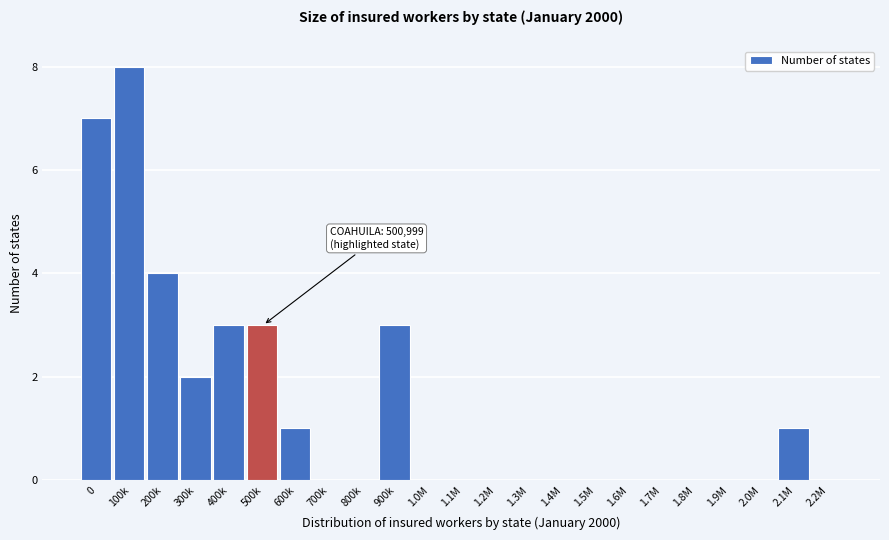

Reading right to left, extract all data points from this chart.

2.2M=0	2.1M=1	2.0M=0	1.9M=0	1.8M=0	1.7M=0	1.6M=0	1.5M=0	1.4M=0	1.3M=0	1.2M=0	1.1M=0	1.0M=0	900k=3	800k=0	700k=0	600k=1	500k=3	400k=3	300k=2	200k=4	100k=8	0=7